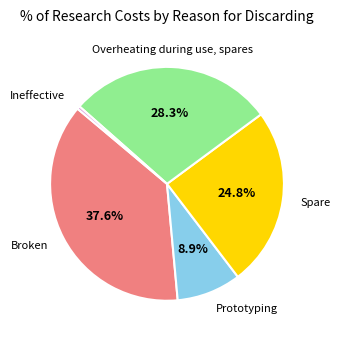

Is it true that Prototyping is 3% of the pie?

False